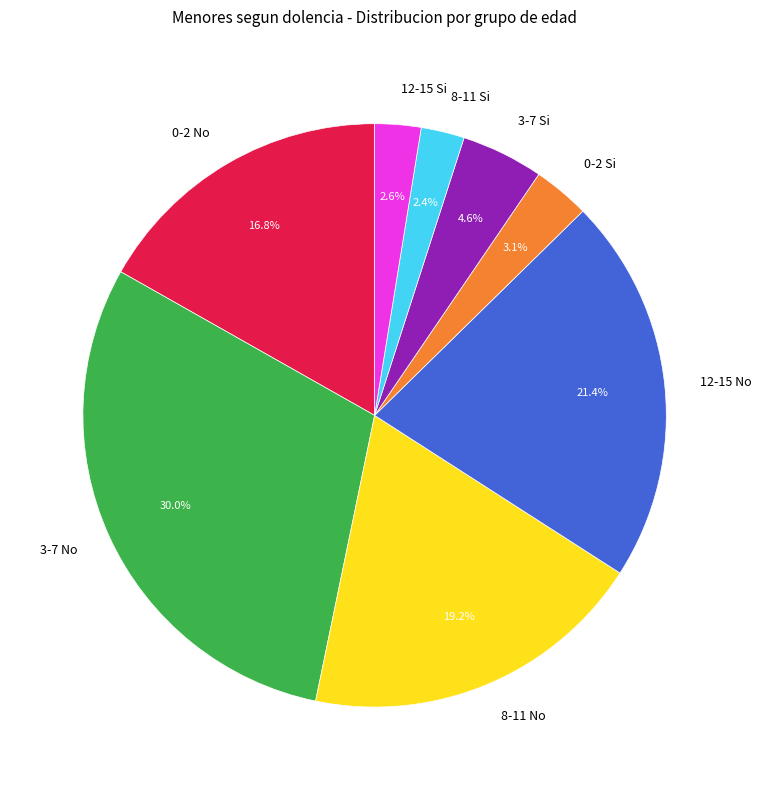

Count the number of slices in the pie.

8